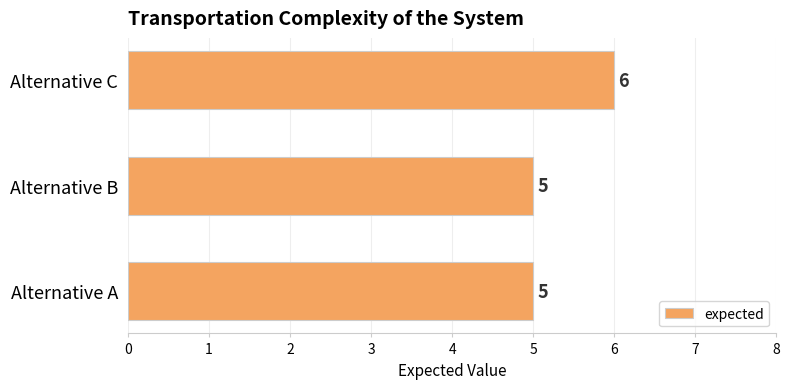

What is the ratio of the value at Alternative C to the value at Alternative A?

1.2